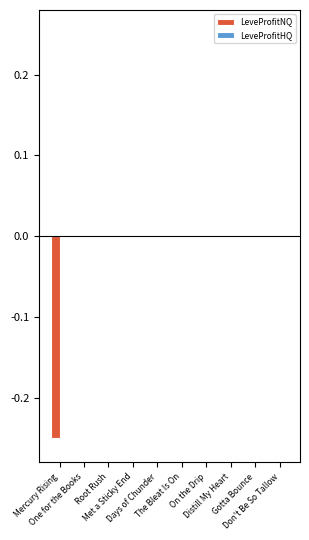

Is the value of LeveProfitHQ at Met a Sticky End greater than the value of LeveProfitNQ at Met a Sticky End?

No